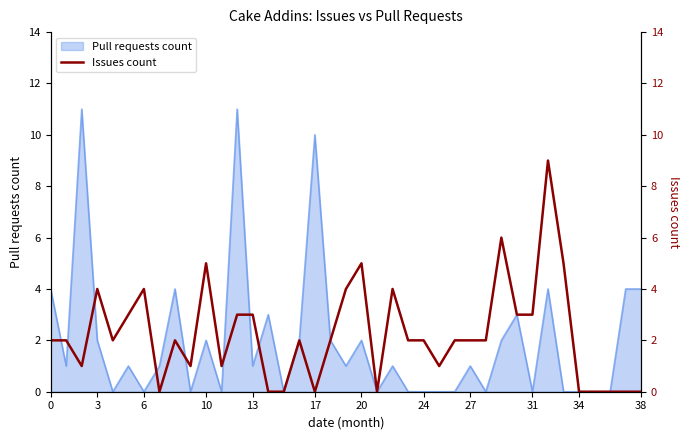

Which category has the lowest value across all series?

24